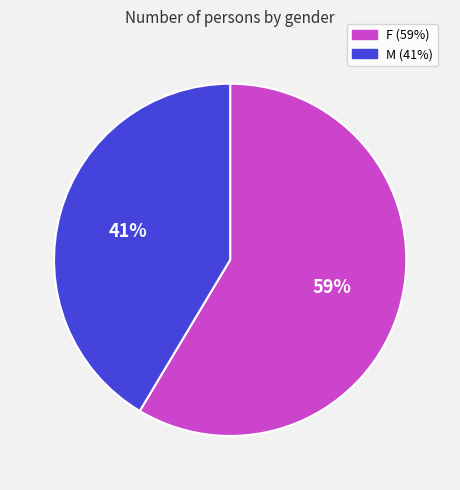

What percentage is the F slice, to the nearest percent?

59%